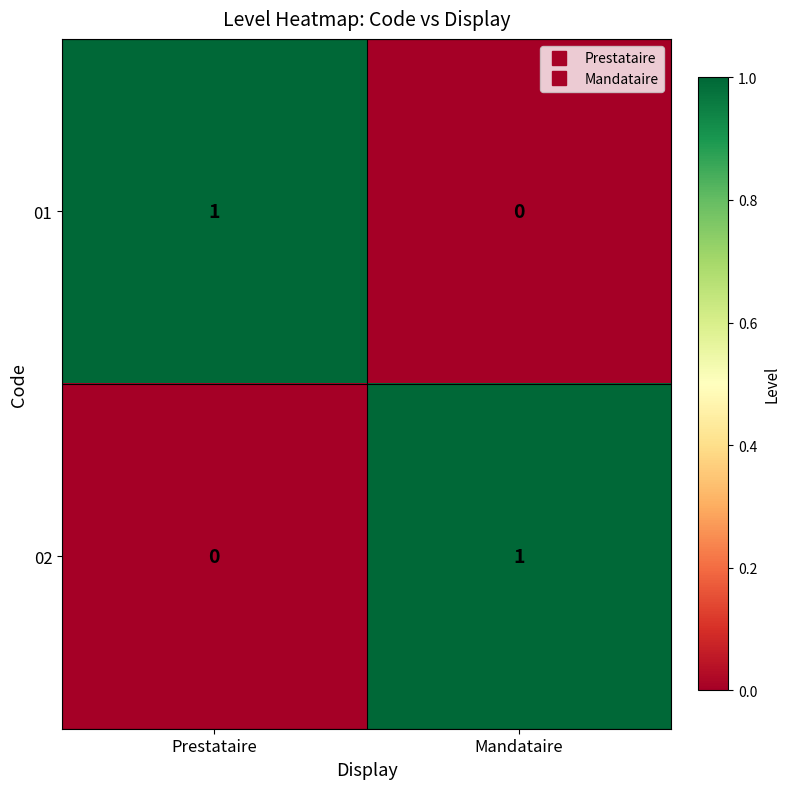

At which label does 02 reach its minimum?

Prestataire